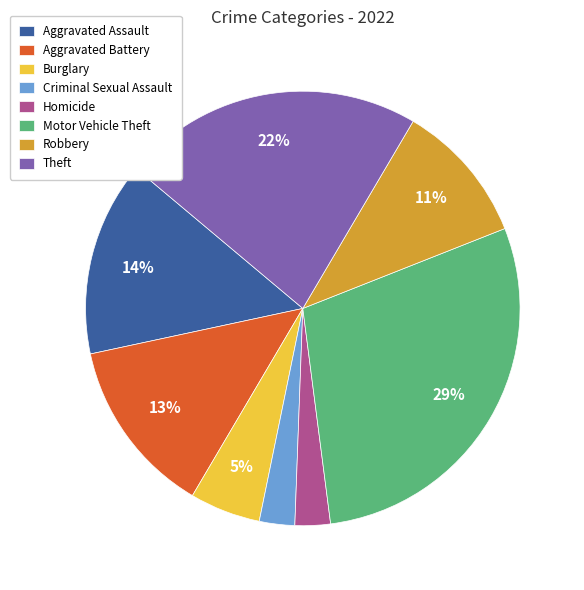

To the nearest percent, what percentage of the pie is Aggravated Battery?

13%